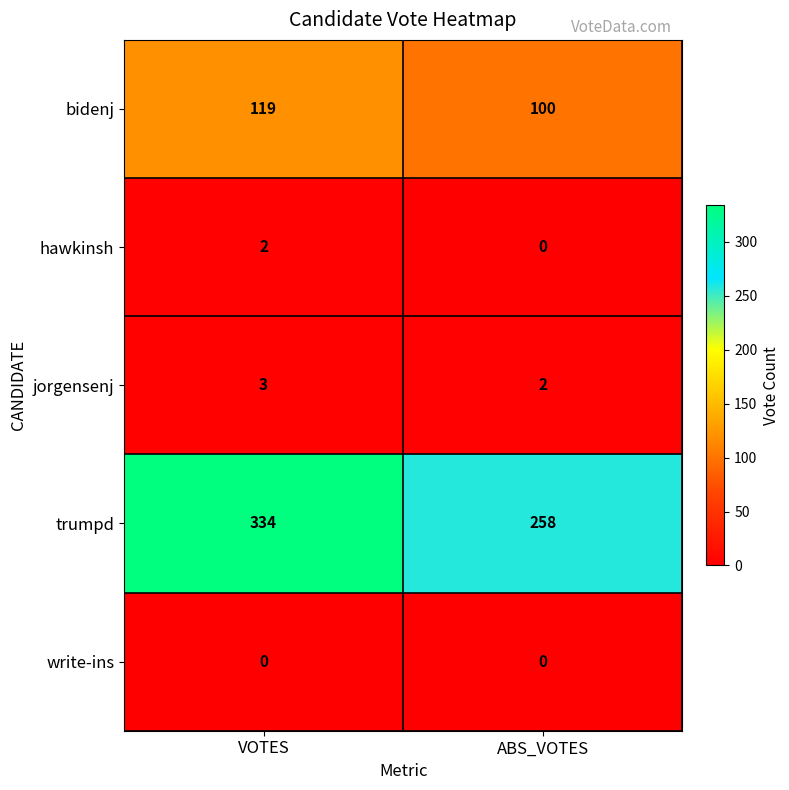

Rank the series by their maximum value, from highest to lowest.

trumpd, bidenj, jorgensenj, hawkinsh, write-ins